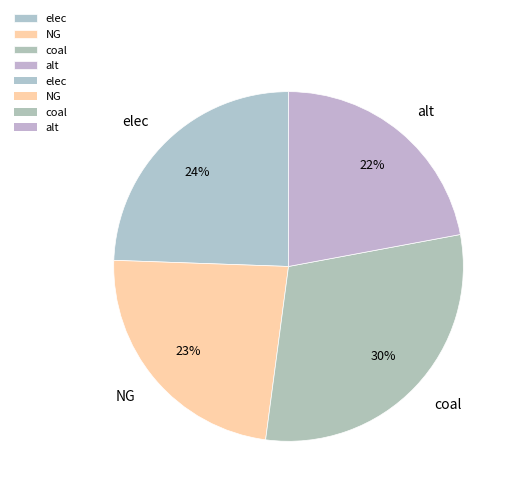

Which category has the smallest portion of the pie?

alt